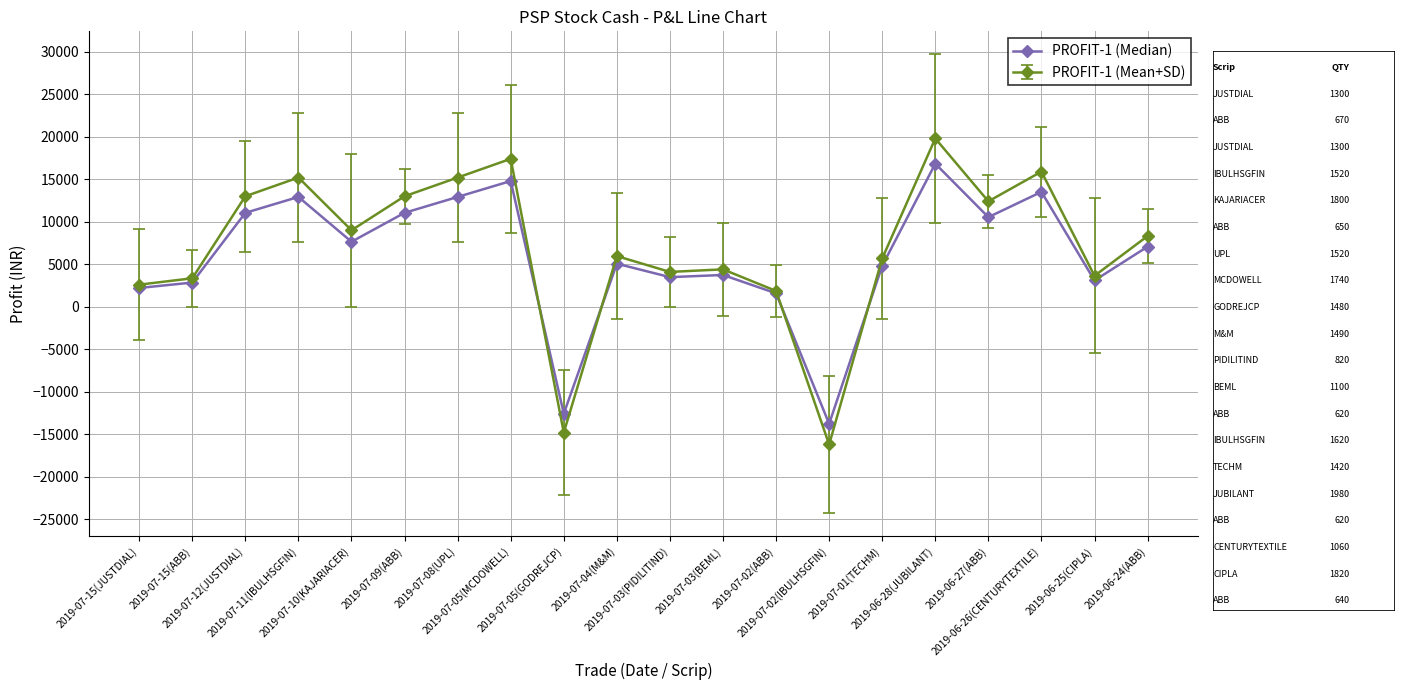

What is the value of the PROFIT-1 (Median) point at the 4th from the left?

12920.0